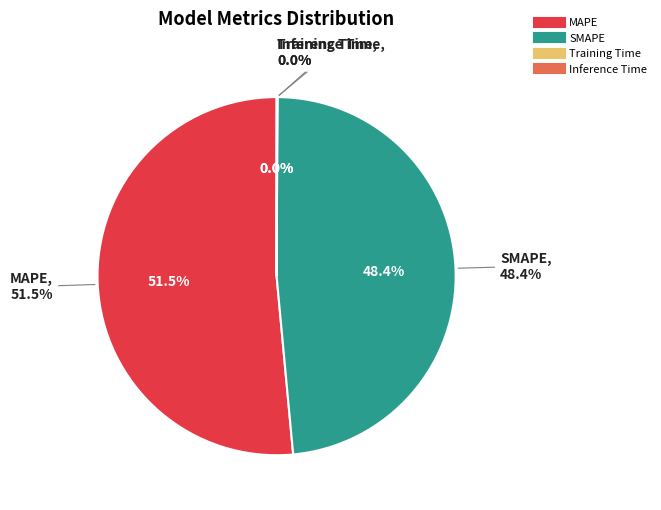

True or false: SMAPE accounts for 48% of the total.

True